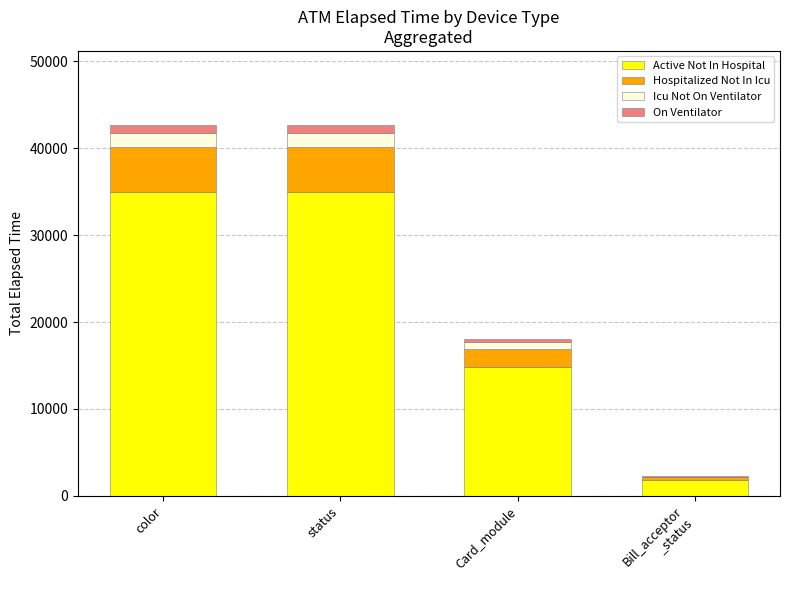

The Active Not In Hospital series shows 53880.3 at status. True or false?

False